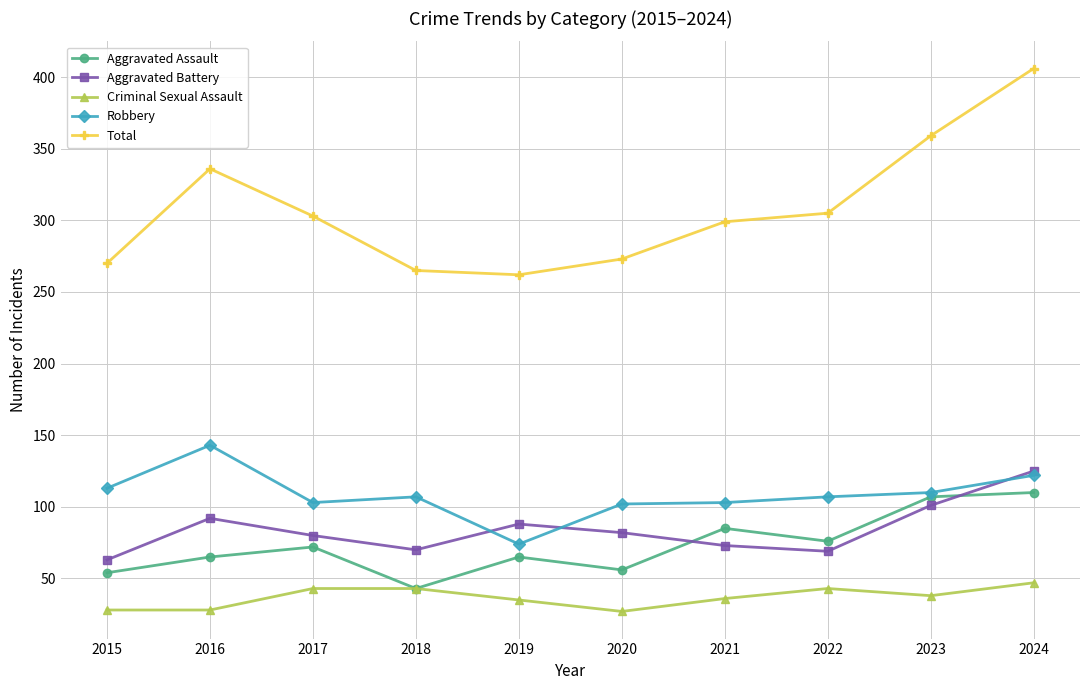

True or false: Total and Aggravated Battery intersect in this chart.

False